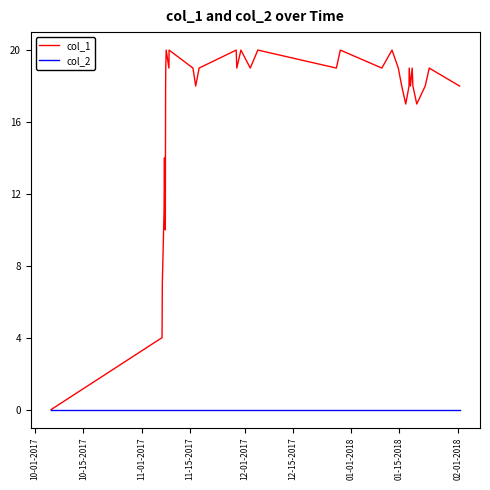

Which series has the largest range (max minus min)?

col_1